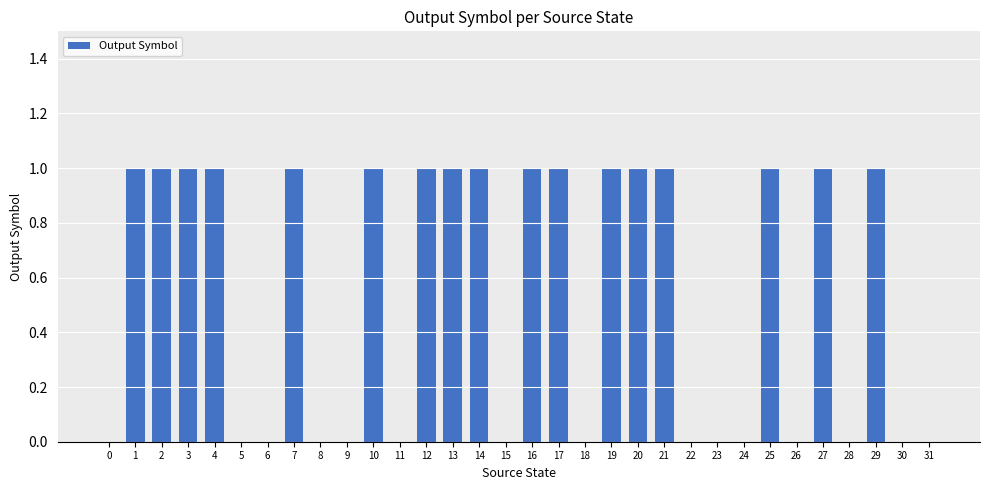

How many categories are shown in the chart?

32